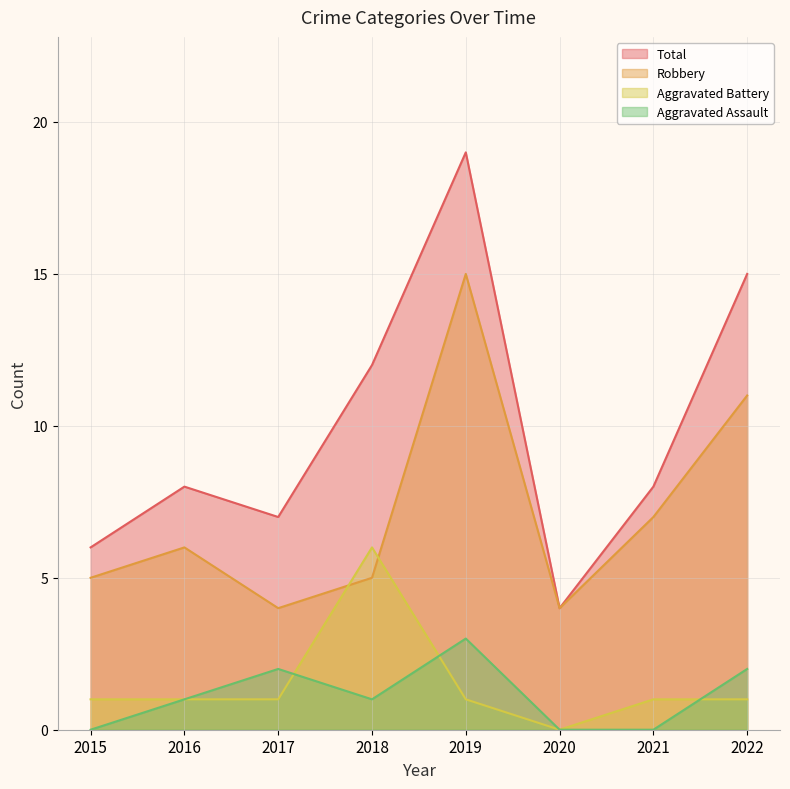

The Aggravated Assault series shows 1 at 2016. True or false?

True